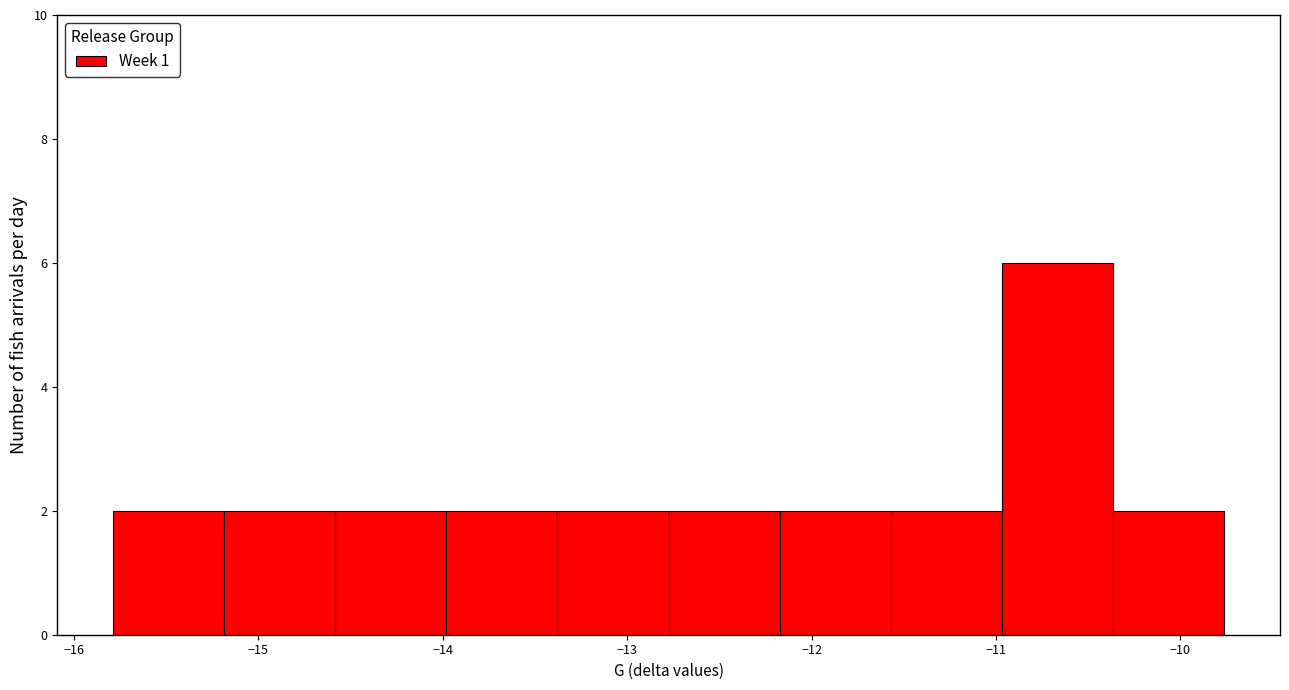

How tall is the bar that spans -15.8 to -15.2 on the x-axis? Neither the bar edges nor the heights are printed on the chart, so give them approximately, as read against the axes.

2